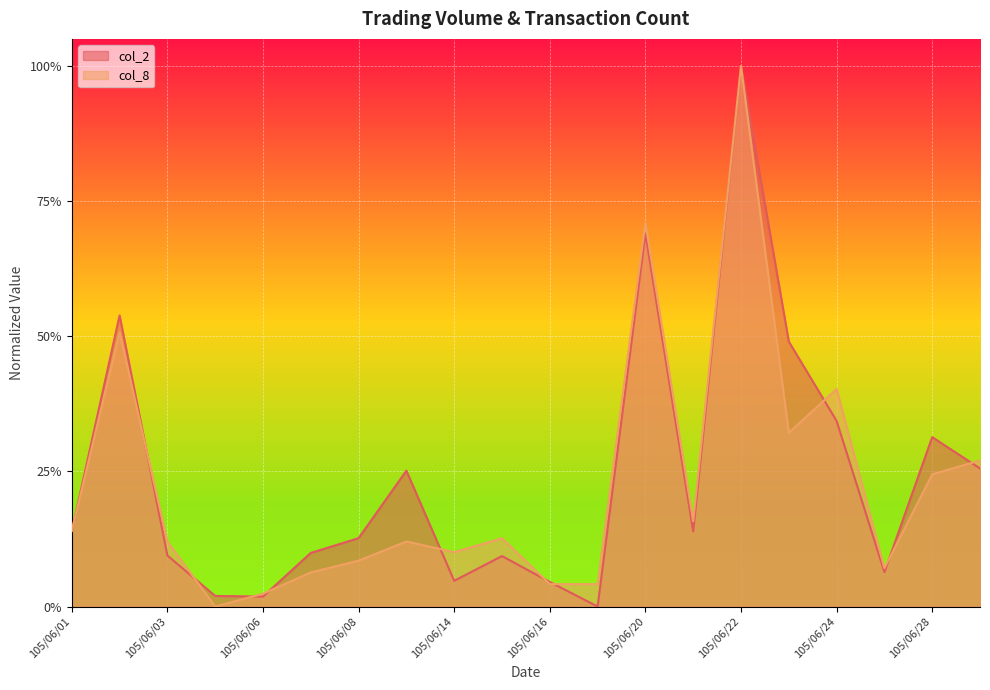

At which label is col_8 closest to 0?

105/06/04